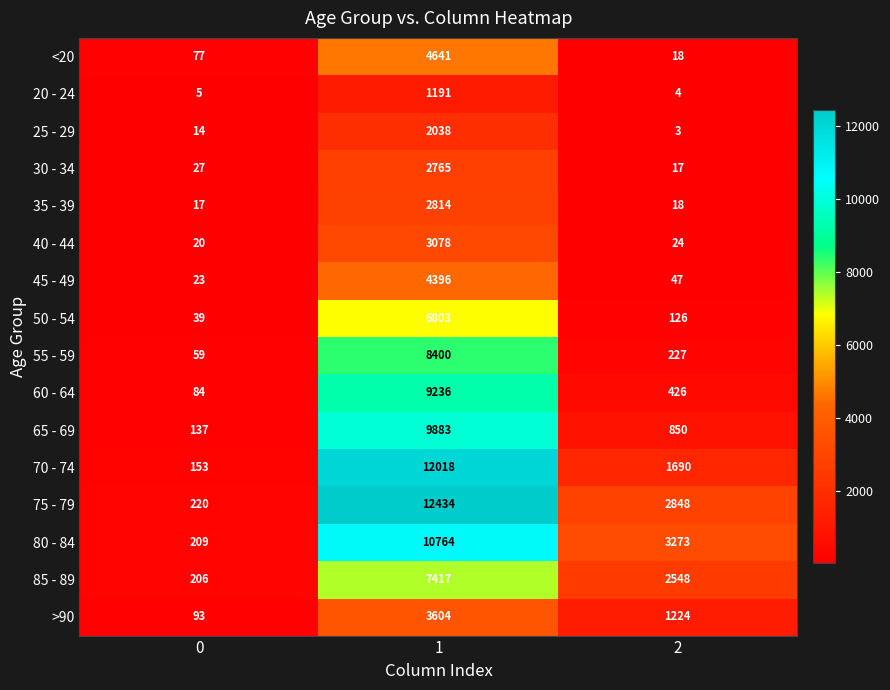

What is the spread (max minus min) of values at 1?

11243